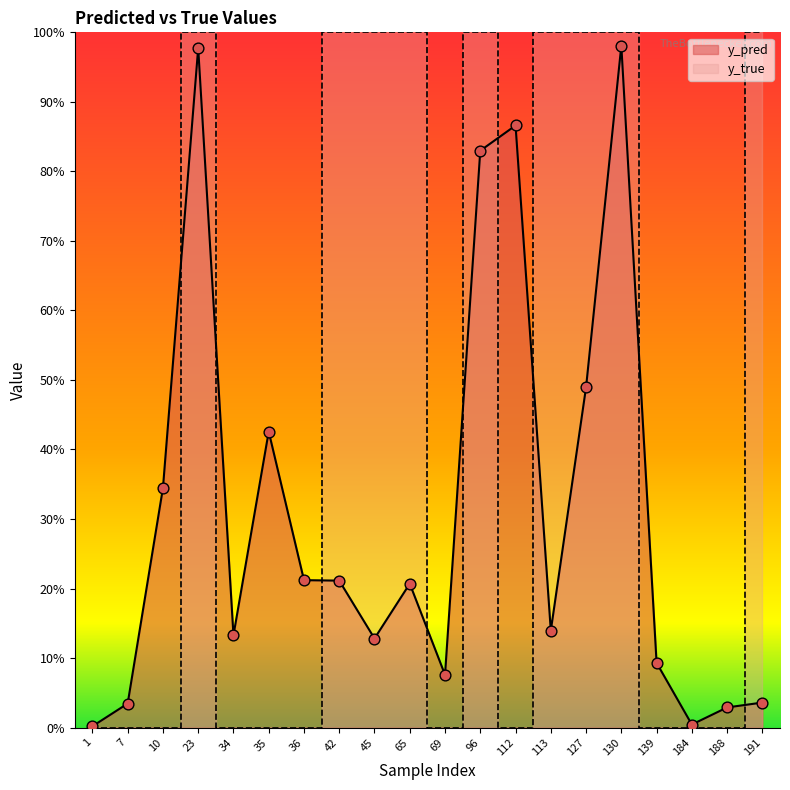

Which series has the largest total across all categories?

y_true